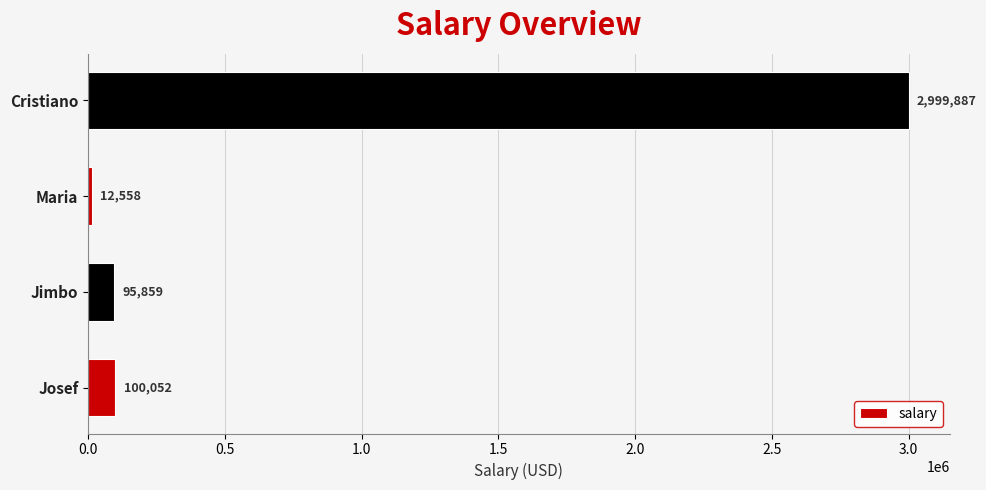

Which category has the highest value across all series?

Cristiano